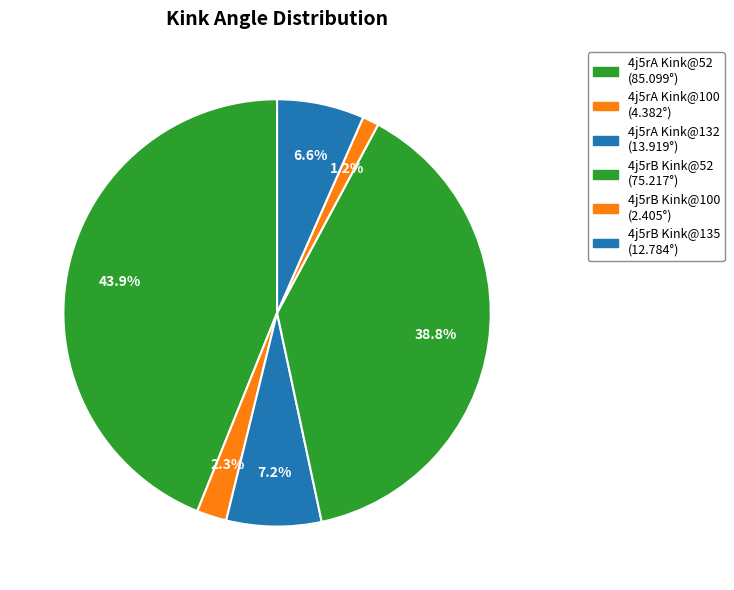

Rank the categories by value from lowest to highest.

4j5rB_100, 4j5rA_100, 4j5rB_135, 4j5rA_132, 4j5rB_52, 4j5rA_52